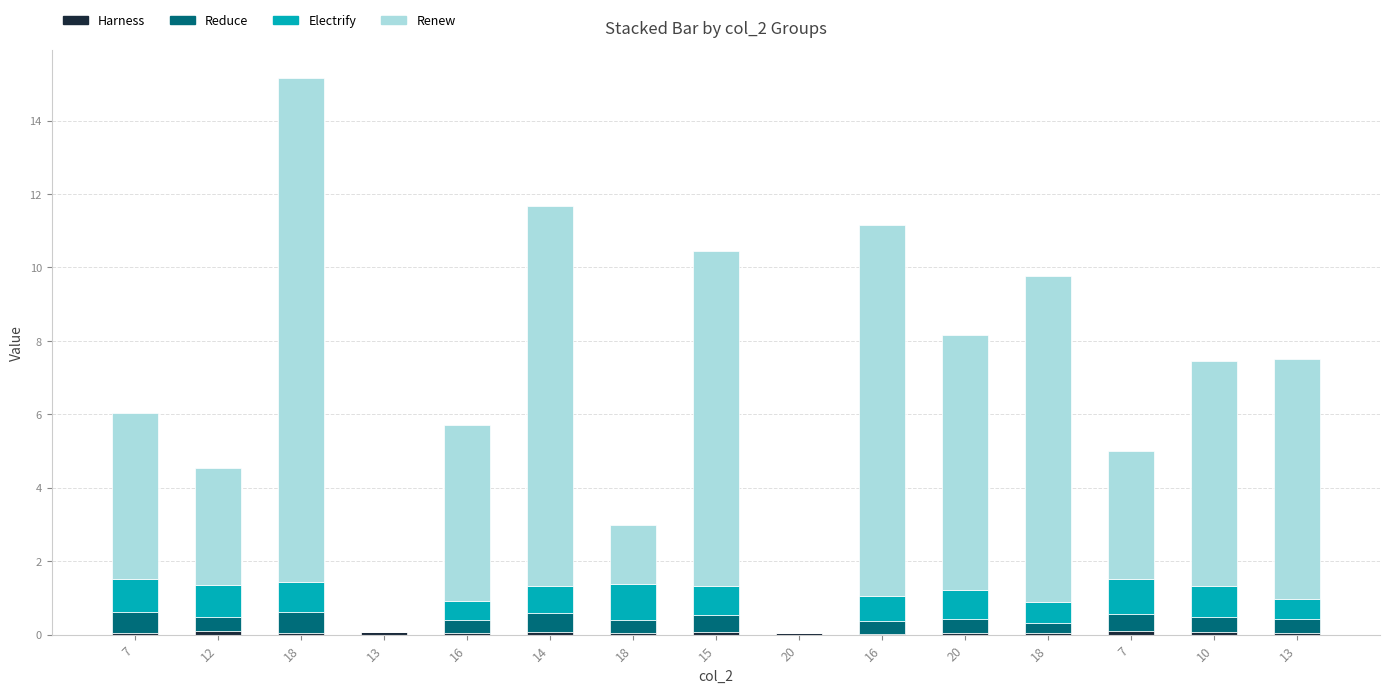

Are the bars horizontal?

No